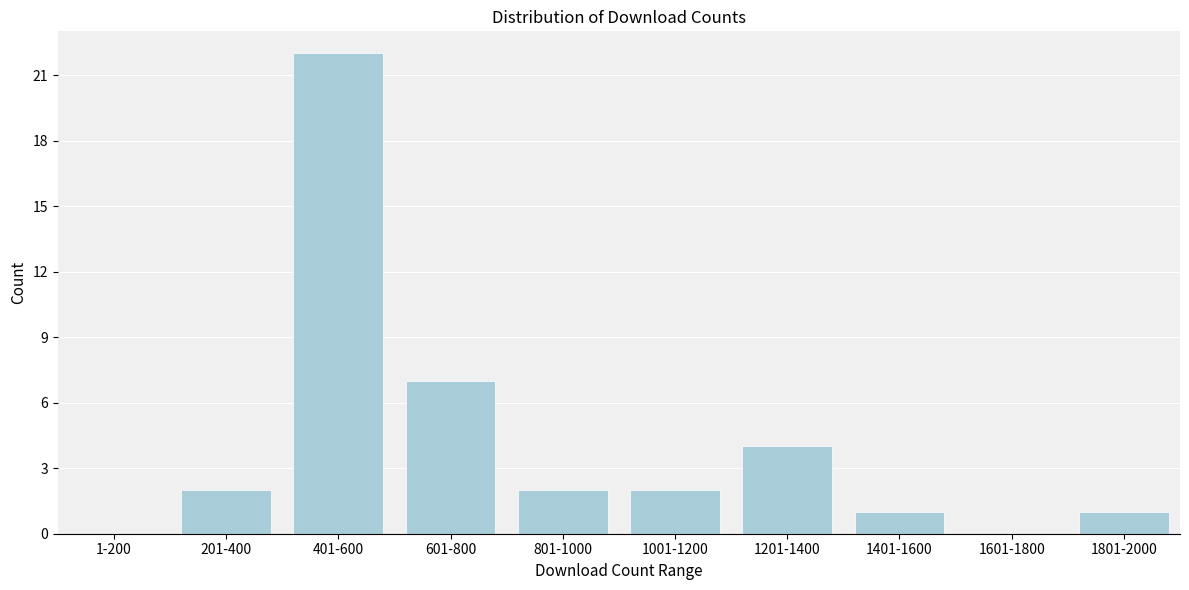

Reading left to right, what are all the values shown in this chart?

1-200=0	201-400=2	401-600=22	601-800=7	801-1000=2	1001-1200=2	1201-1400=4	1401-1600=1	1601-1800=0	1801-2000=1